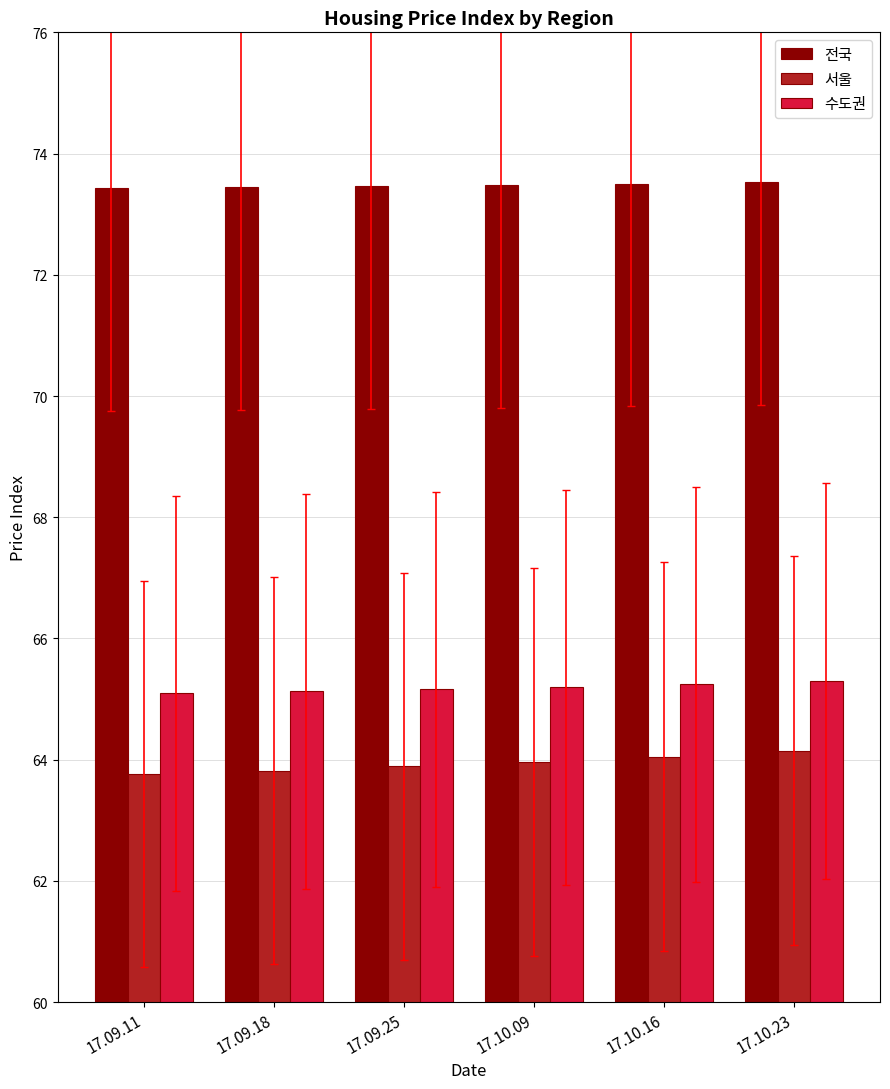

How many 전국 values are between 73 and 74?

6